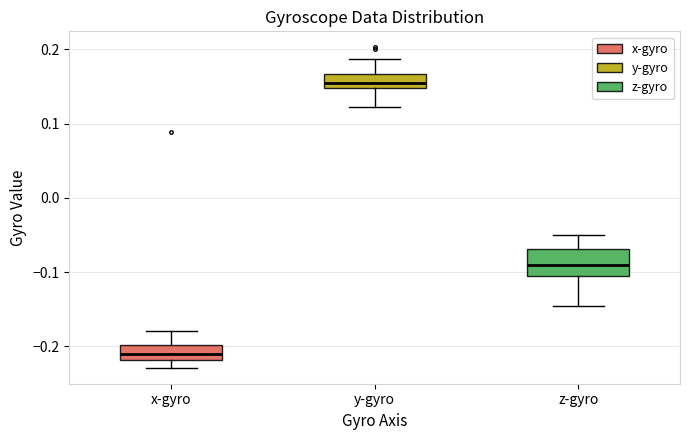

Where does the upper whisker of the box for y-gyro end on the y-axis? The values are not printed on the chart, so give them approximately, as read against the axis.

0.19